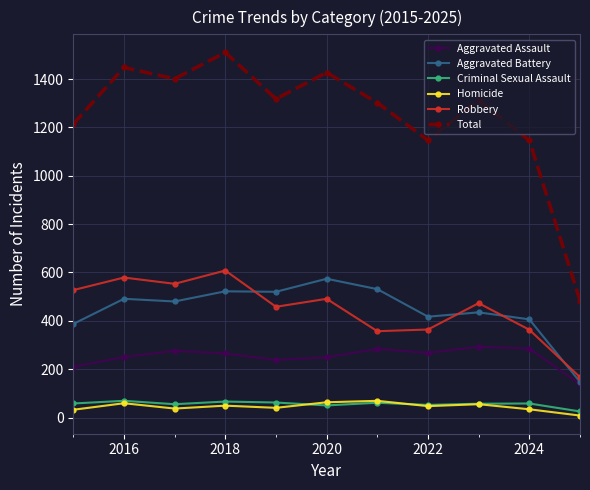

In Total, how many points are lower than both neighbors (excluding endpoints)?

3